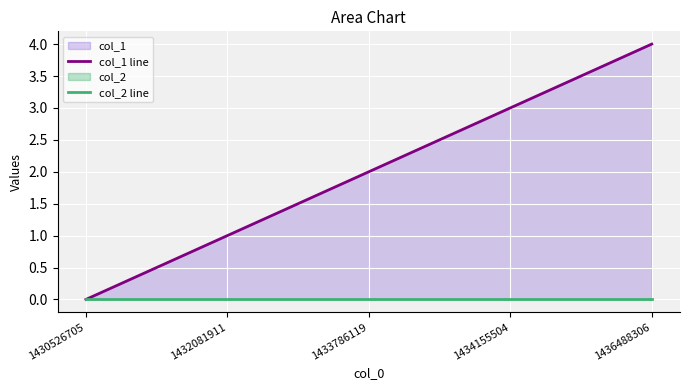

Reading right to left, extract all data points from this chart.

col_1 line: 1436488306=4	1434155504=3	1433786119=2	1432081911=1	1430526705=0
col_2 line: 1436488306=0	1434155504=0	1433786119=0	1432081911=0	1430526705=0